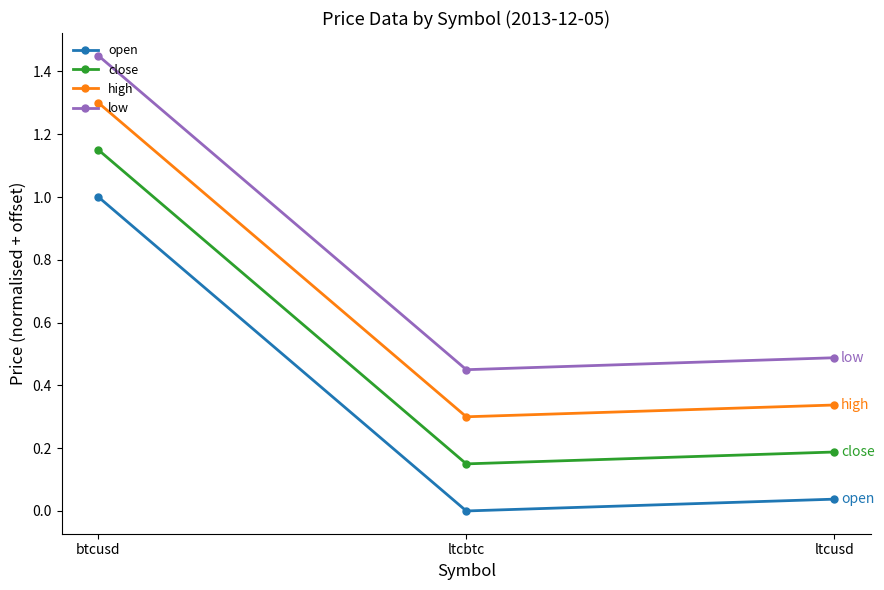

What is the approximate value of open at btcusd?

1.0